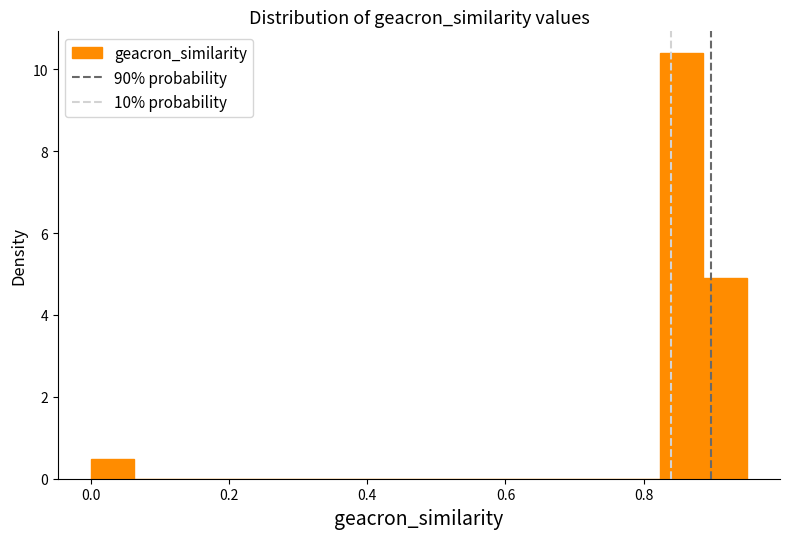

Read against the x-axis, roughly where is the centre of the tallest bar?

0.86